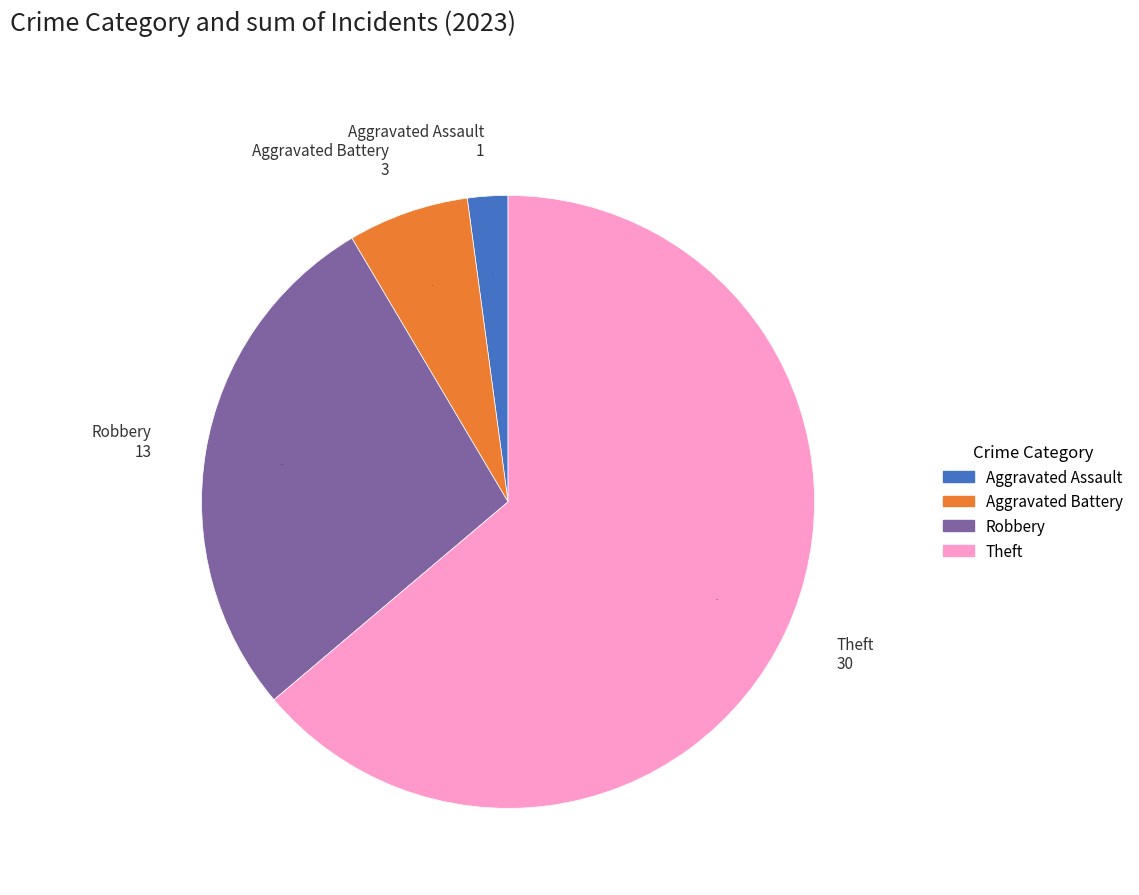

What is the largest slice in the pie chart?

Theft